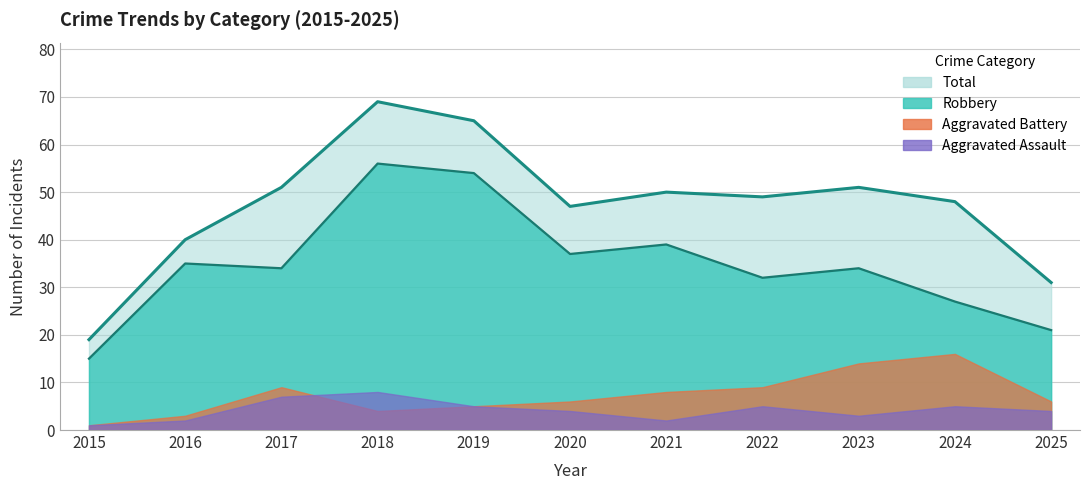

At how many categories does at least one series exceed 43?

8